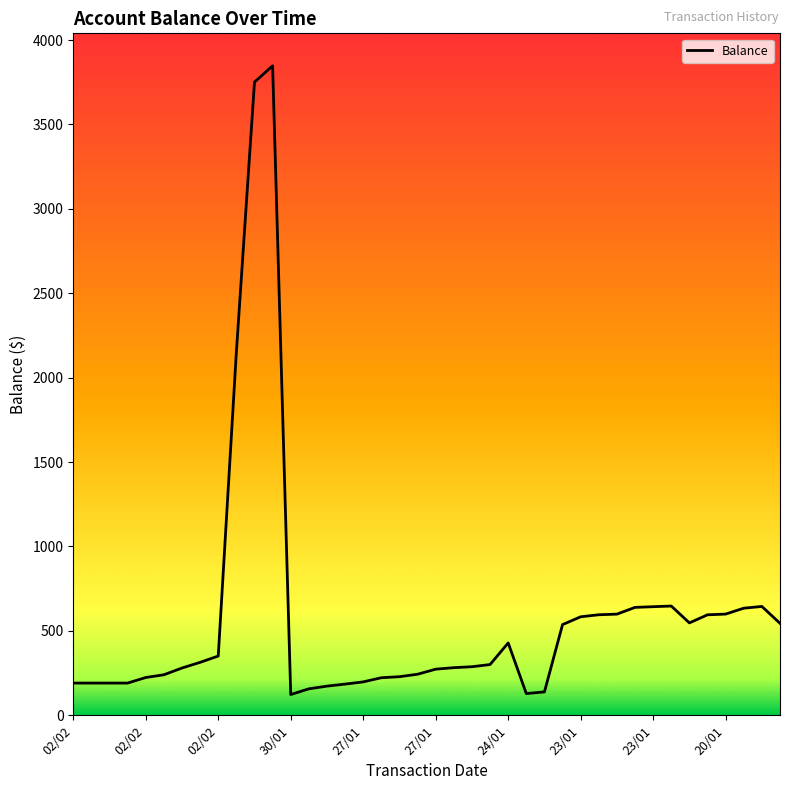

What is the sum of the values at 02/02 and 02/02?

381.5